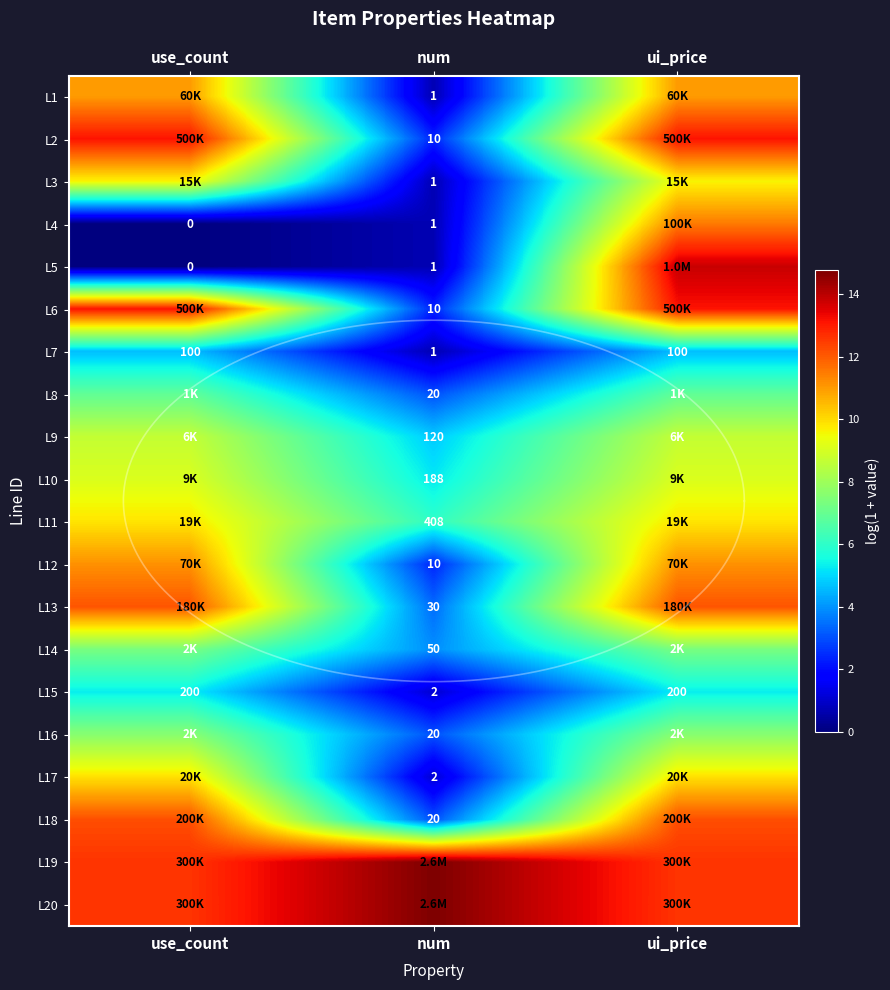

The L7 series shows 4.6 at use_count. True or false?

True